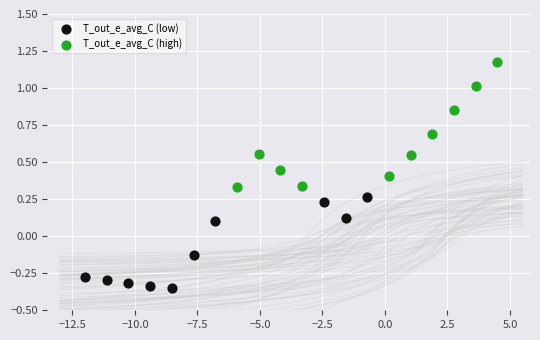

What are all the series names shown in the legend?

T_out_e_avg_C (low), T_out_e_avg_C (high)